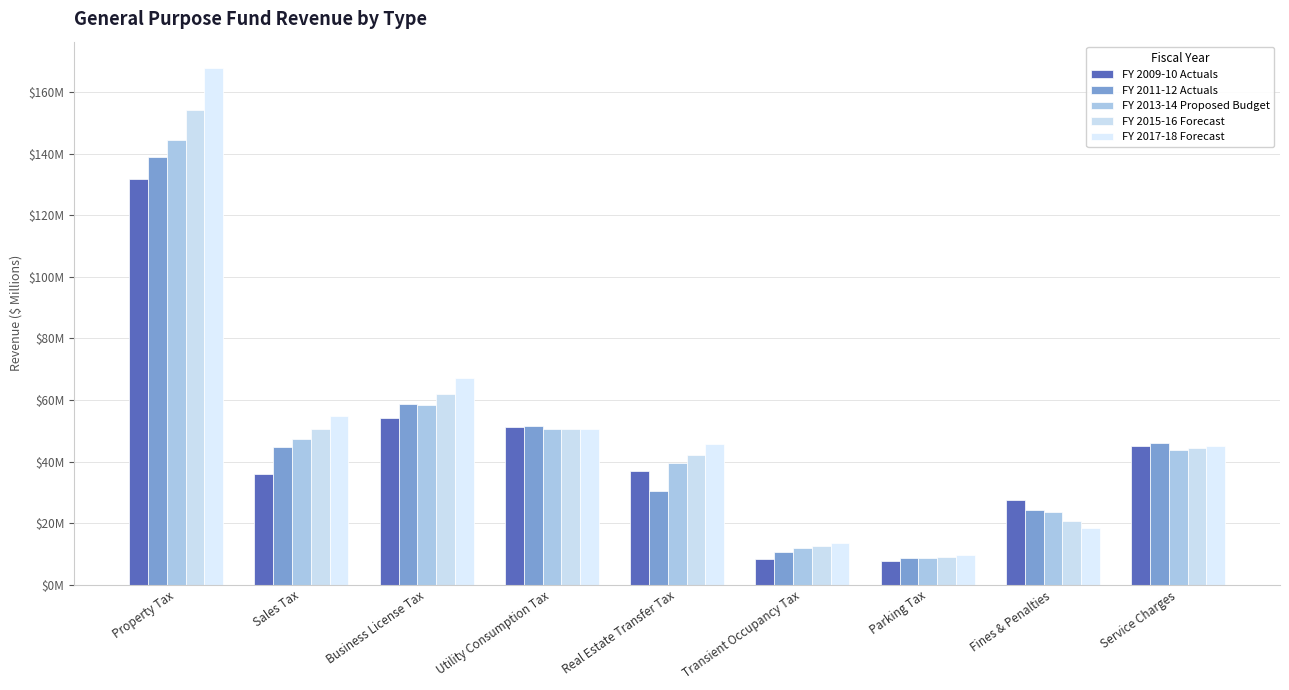

Does the chart contain stacked bars?

No